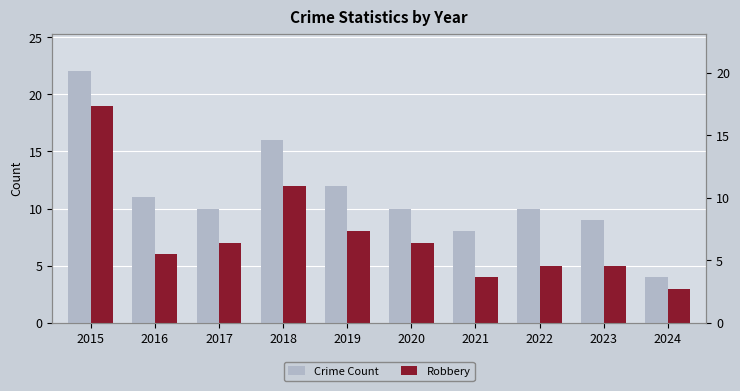

What is the value of the Robbery bar at the 3rd from the left?

7